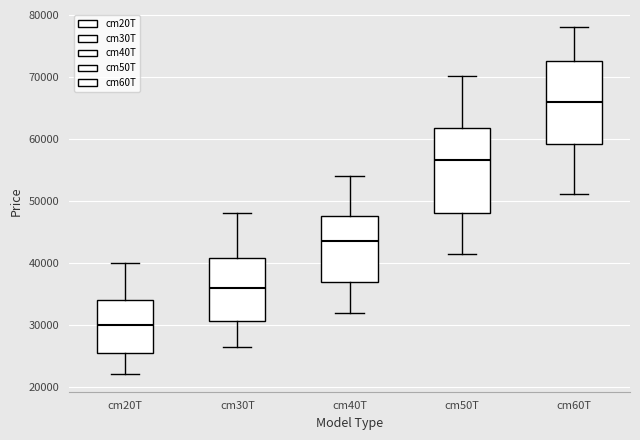

Which box's median line is the highest?

cm60T